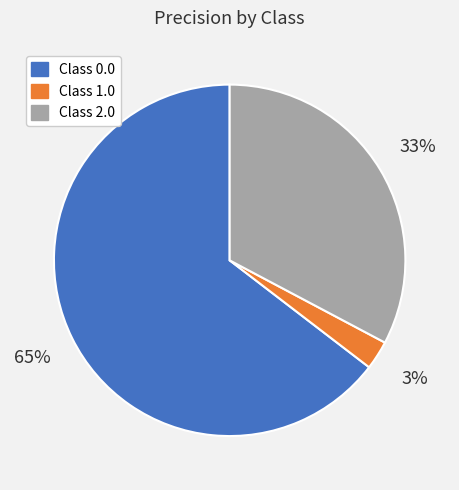

The Class 0.0 slice represents 65% of the pie. True or false?

True